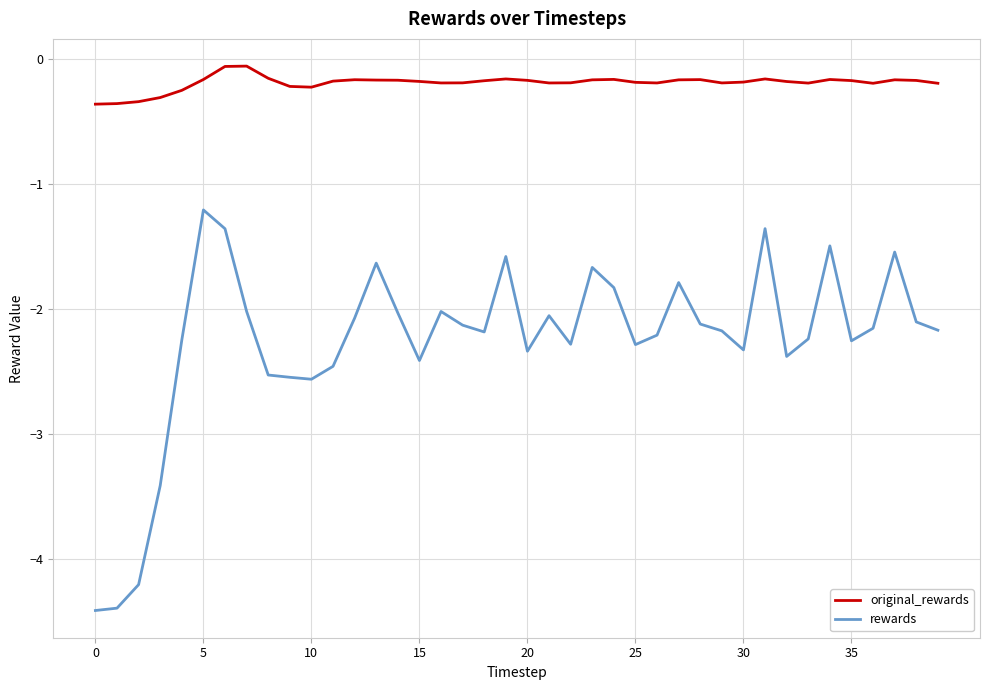

Which series has the largest total across all categories?

original_rewards